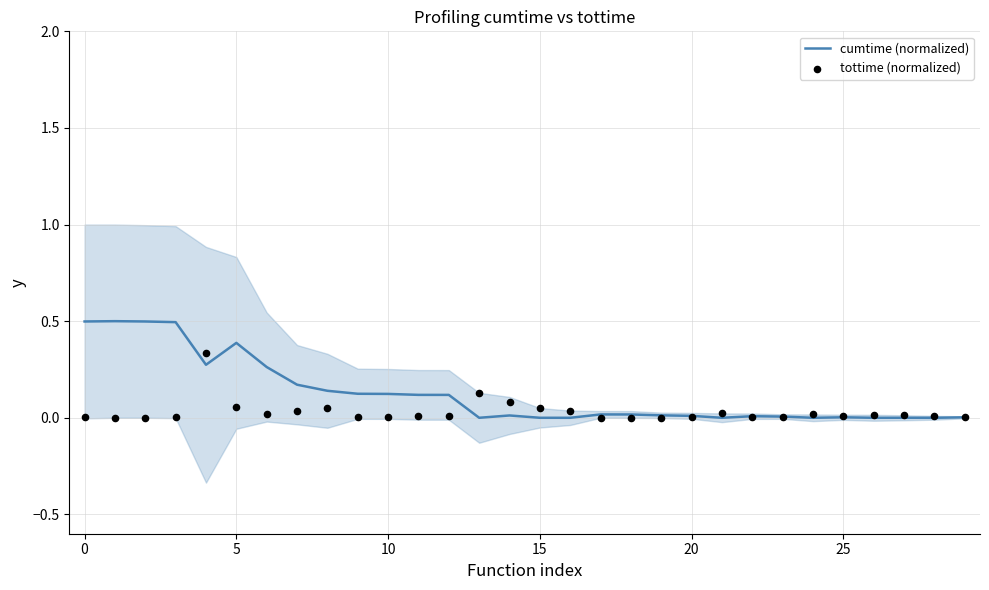

Which series has the largest Y range (max minus min)?

cumtime (normalized)